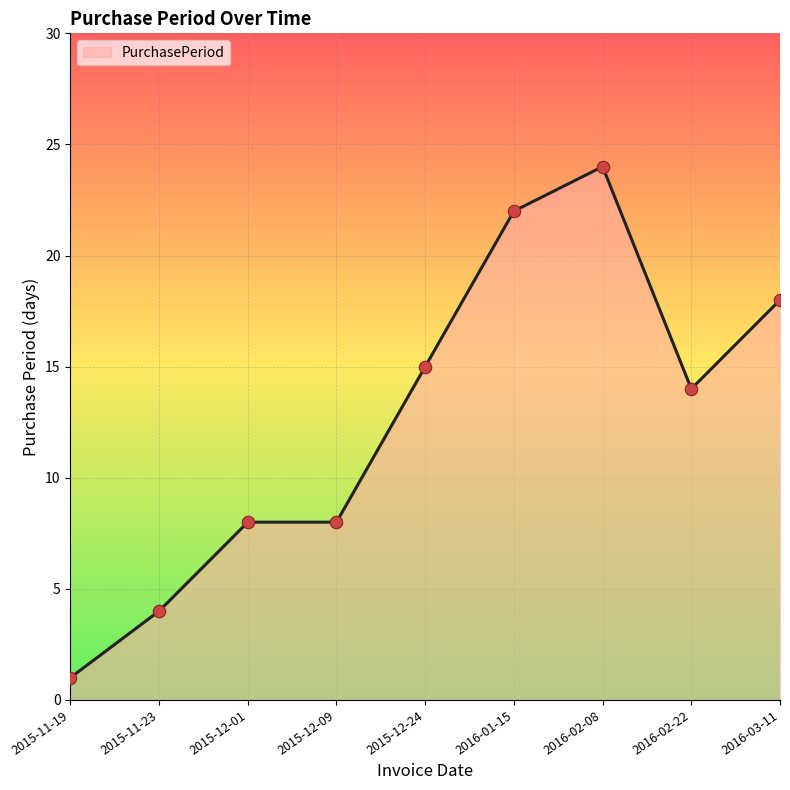

What is the change in value from 2015-12-24 to 2016-02-22?

-1